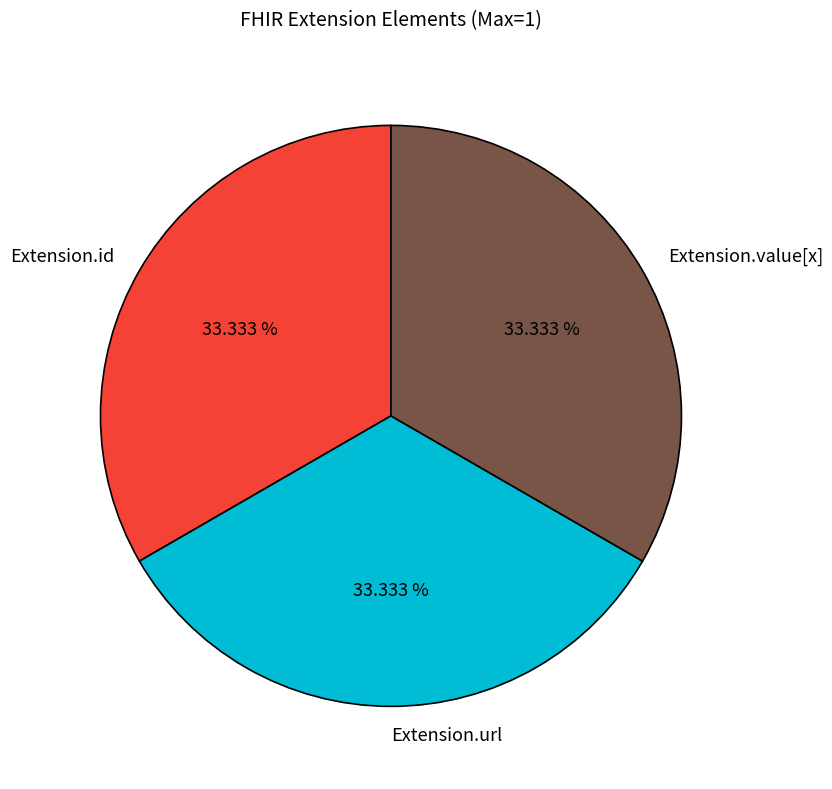

Do Extension.url and Extension.value[x] together represent more than half of the pie?

Yes